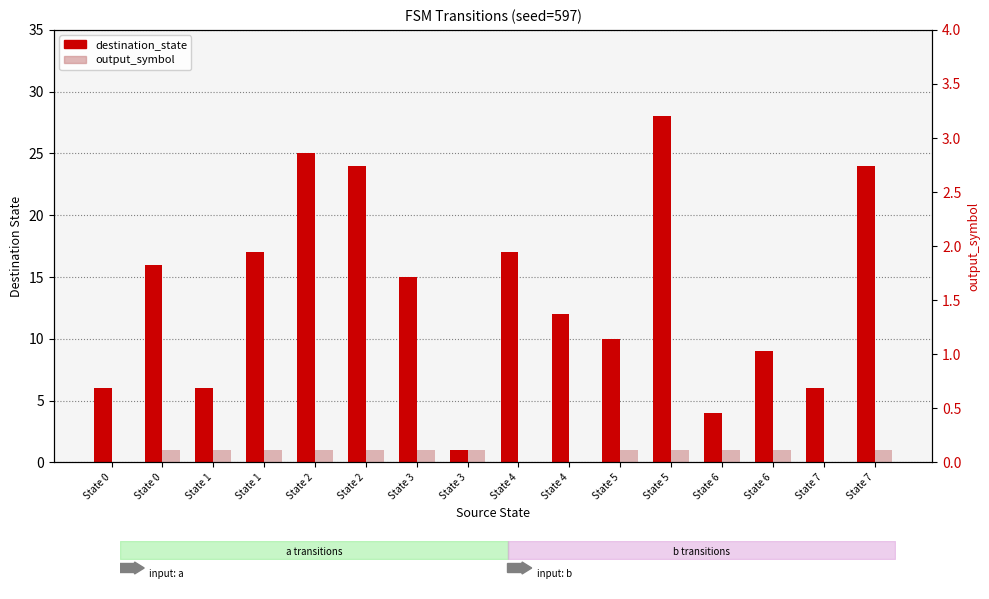

How many bars are there in total?

32